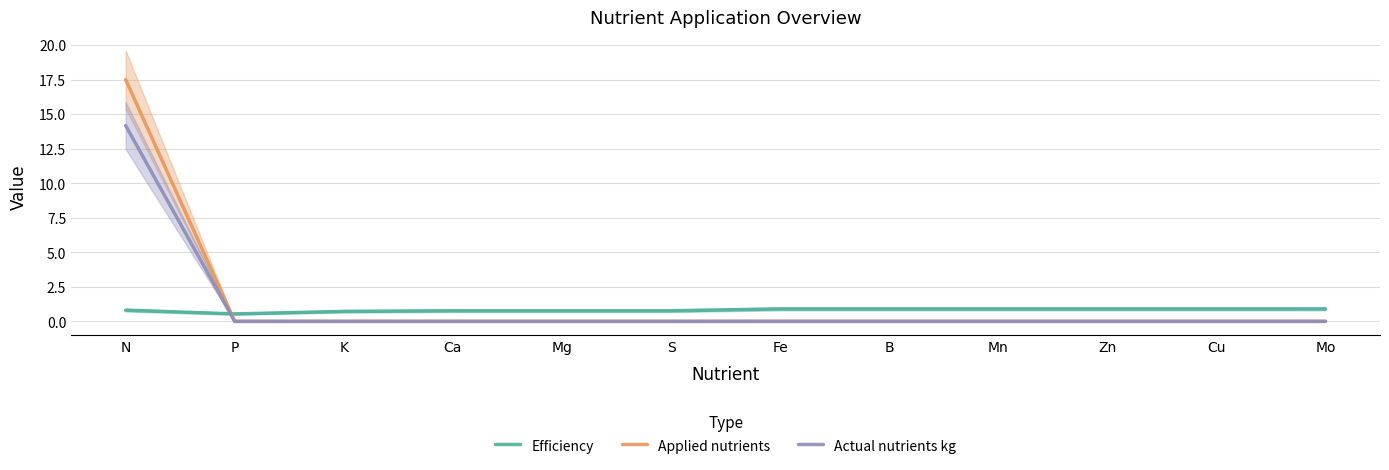

Reading left to right, extract all data points from this chart.

Efficiency: 0.8	0.5	0.7	0.8	0.8	0.8	0.9	0.9	0.9	0.9	0.9	0.9
Applied nutrients: 17.5	0.0	0.0	0.0	0.0	0.0	0.0	0.0	0.0	0.0	0.0	0.0
Actual nutrients kg: 14.2	0.0	0.0	0.0	0.0	0.0	0.0	0.0	0.0	0.0	0.0	0.0